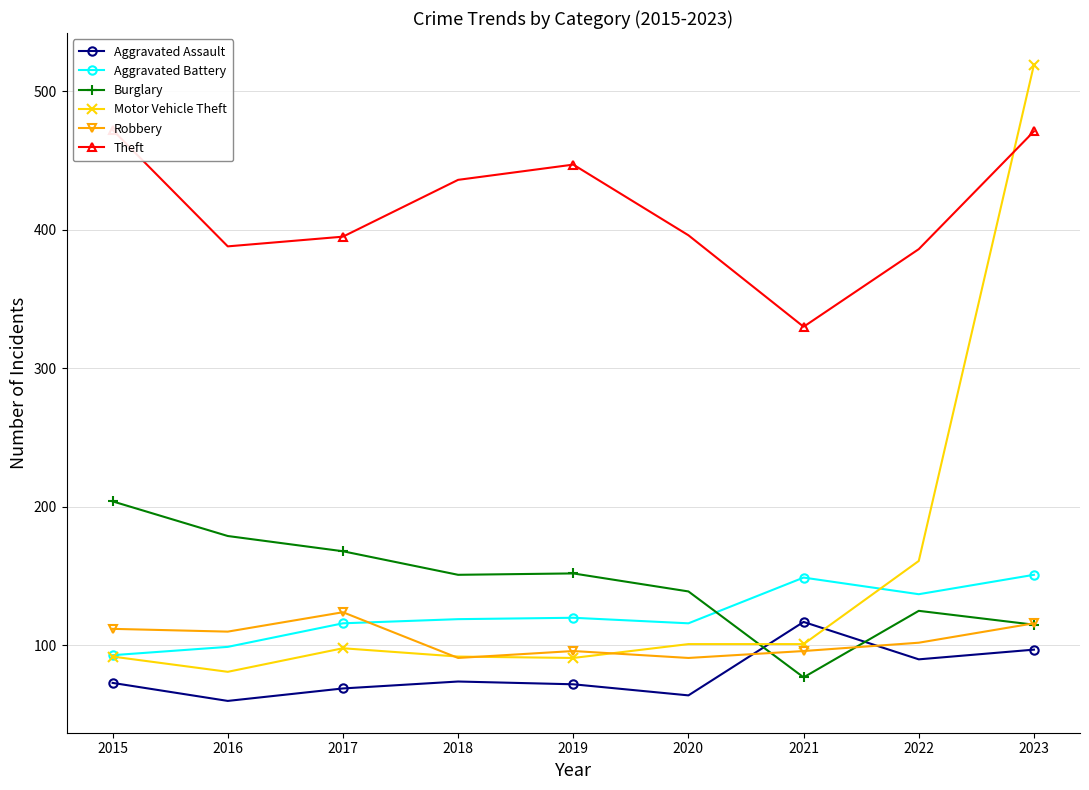

After their last crossing, which series has the higher values: Robbery or Burglary?

Robbery